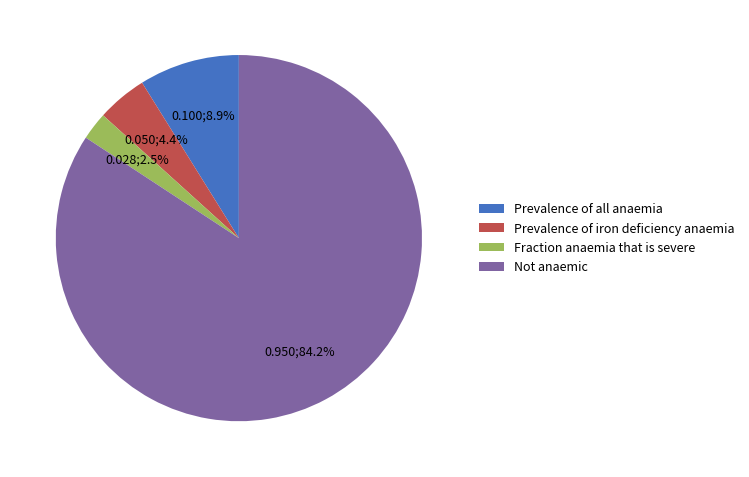

Count the number of slices in the pie.

4